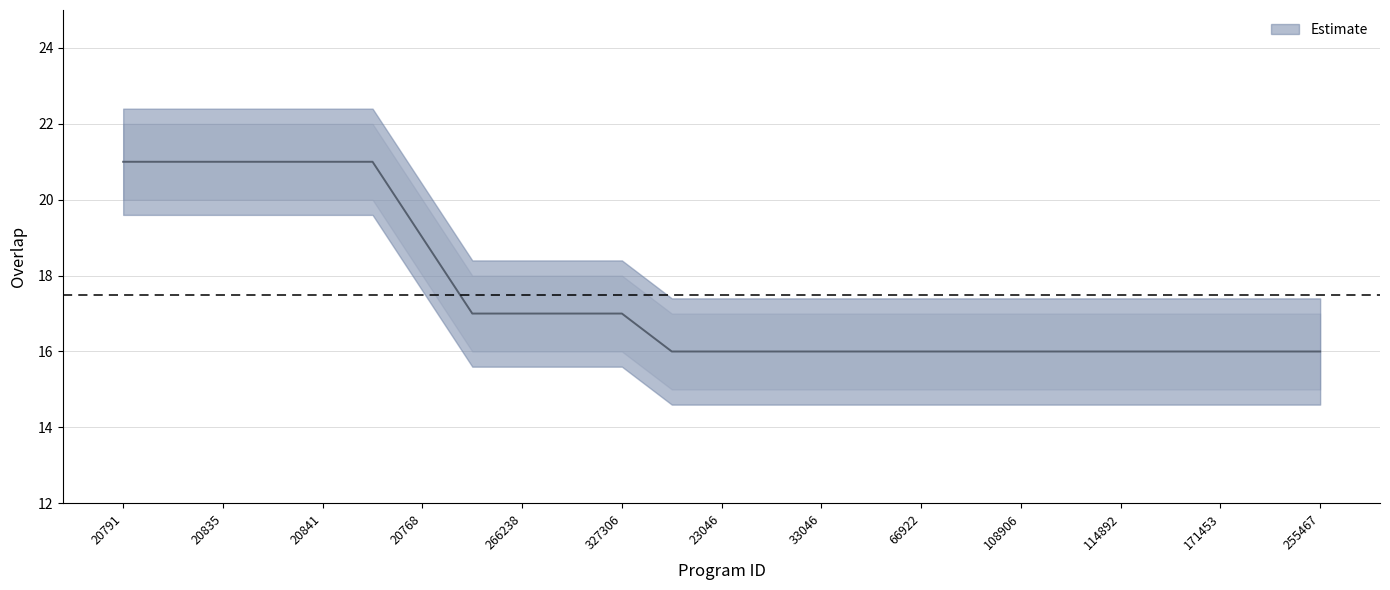

Rank the categories by value from highest to lowest.

20791, 20819, 20835, 20840, 20841, 20852, 20768, 166237, 266238, 309730, 327306, 20844, 23046, 33045, 33046, 66504, 66922, 92347, 108906, 112624, 114892, 138382, 171453, 221880, 255467